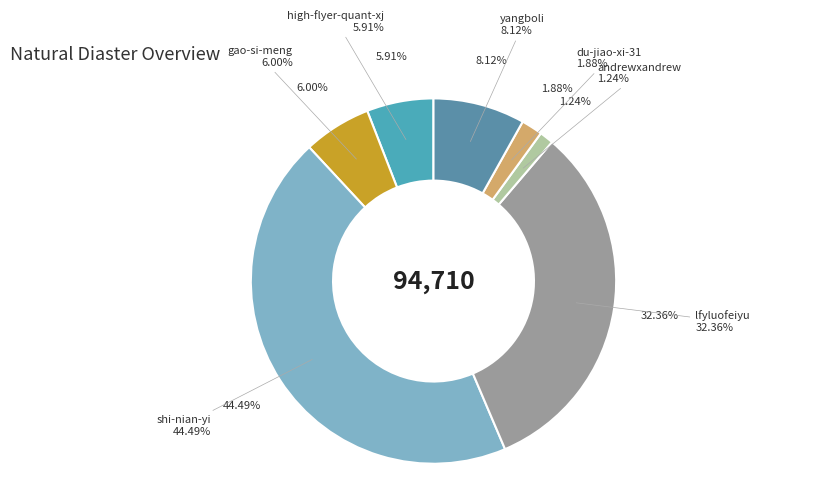

How many segments does this pie chart have?

7